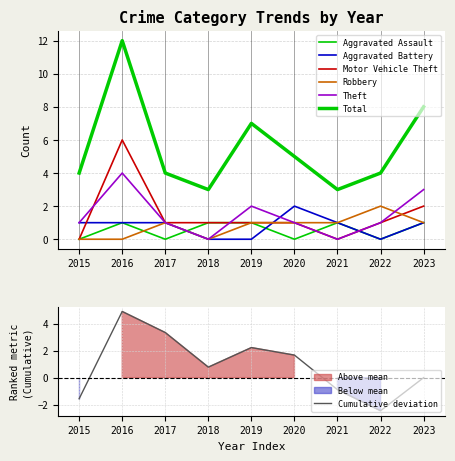

True or false: Aggravated Battery and Theft cross at least once.

True